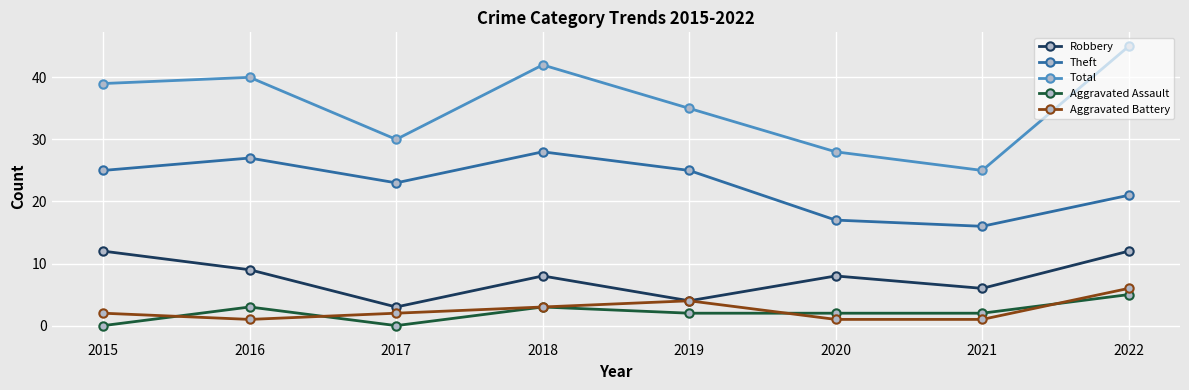

At which category is the sum across all series the highest?

2022